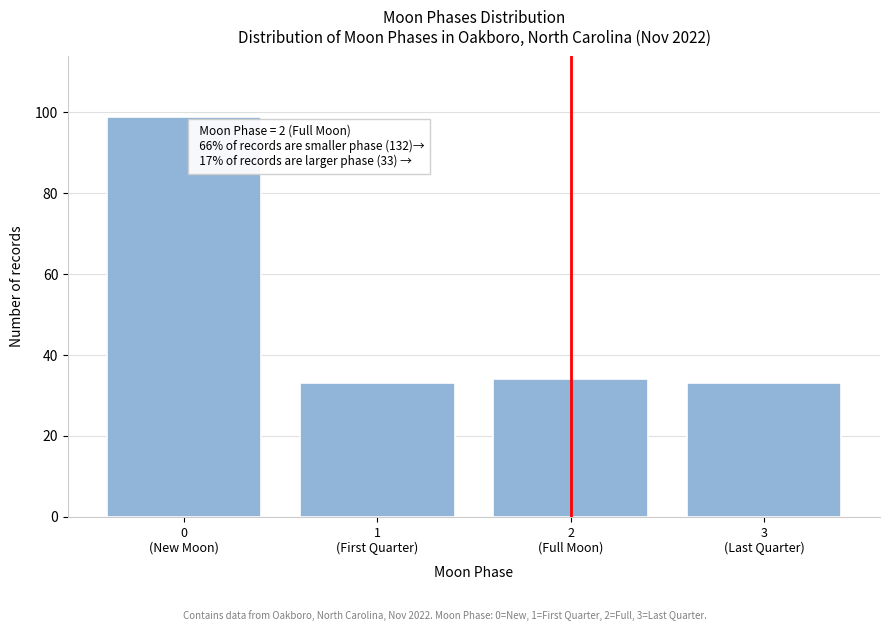

Reading left to right, transcribe all the data shown in this chart.

99	33	34	33